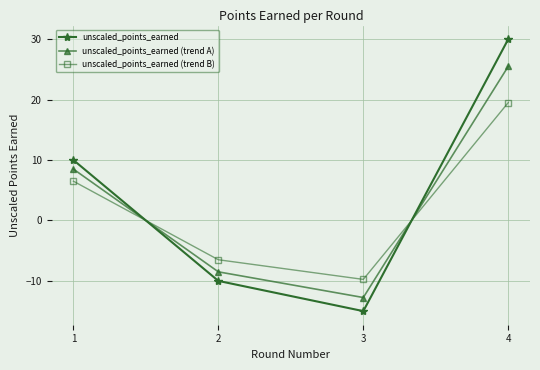

Which series has the widest spread of values?

unscaled_points_earned